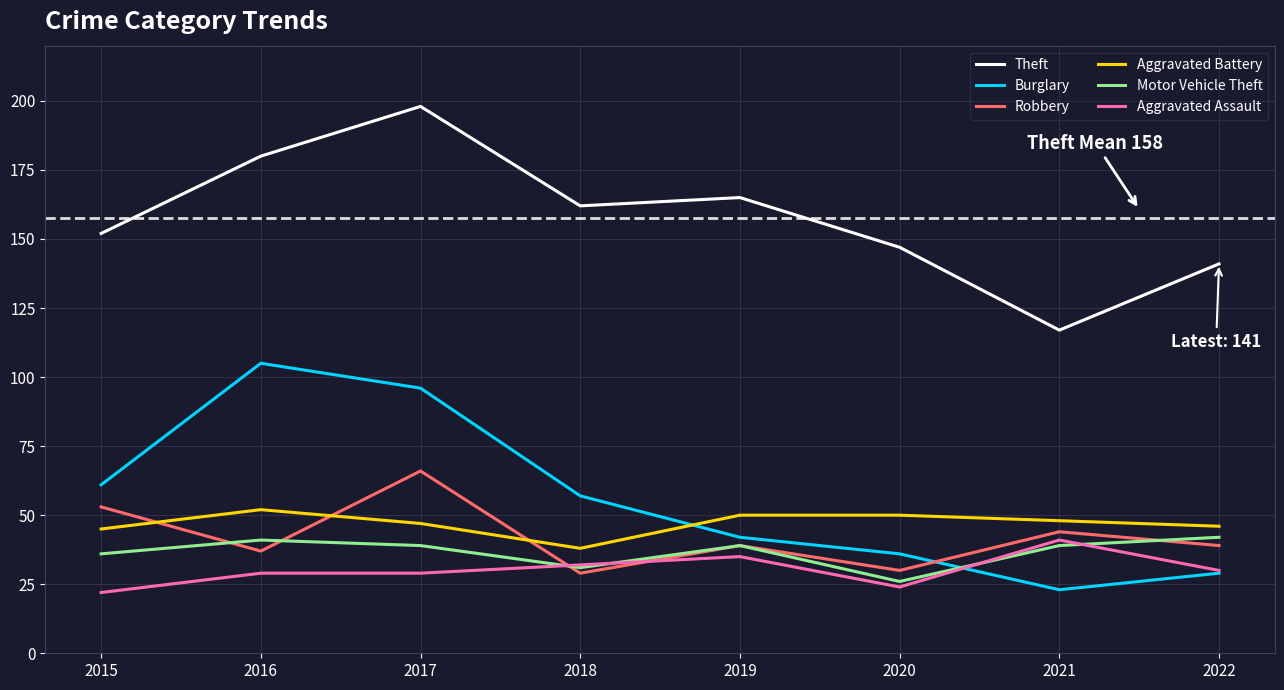

Is the value of Robbery at 2017 greater than the value of Theft at 2017?

No